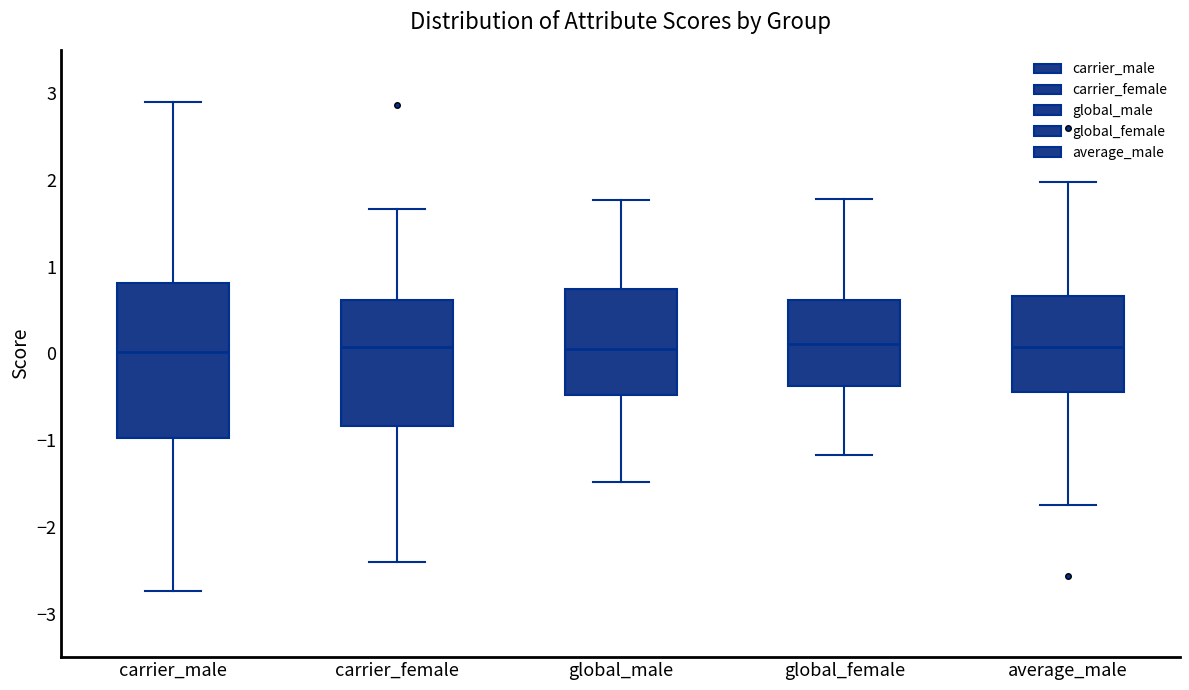

Reading left to right, read every box against the y-axis: the position of its median line, the range the box covers, and the ends of its whiskers. The values are not printed on the chart, so give them approximately, as read against the axis.

carrier_male: median 0.0, box -1.0 to 0.8, whiskers -2.7 to 2.9
carrier_female: median 0.1, box -0.8 to 0.6, whiskers -2.4 to 1.7
global_male: median 0.1, box -0.5 to 0.7, whiskers -1.5 to 1.8
global_female: median 0.1, box -0.4 to 0.6, whiskers -1.2 to 1.8
average_male: median 0.1, box -0.4 to 0.7, whiskers -1.7 to 2.0